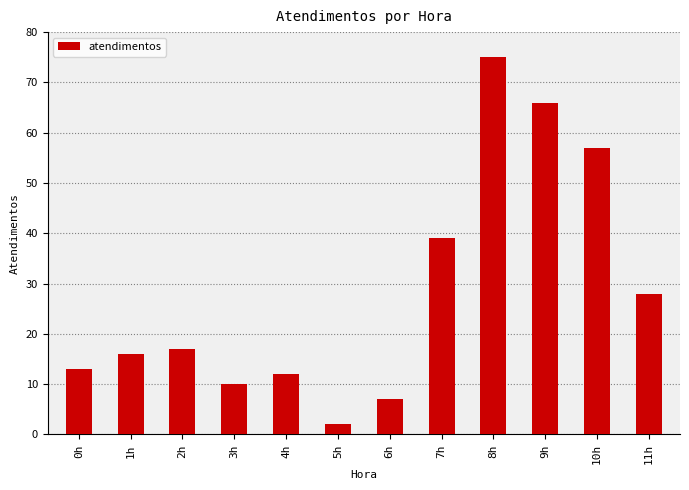

What is the change in value from 0h to 7h?

+26